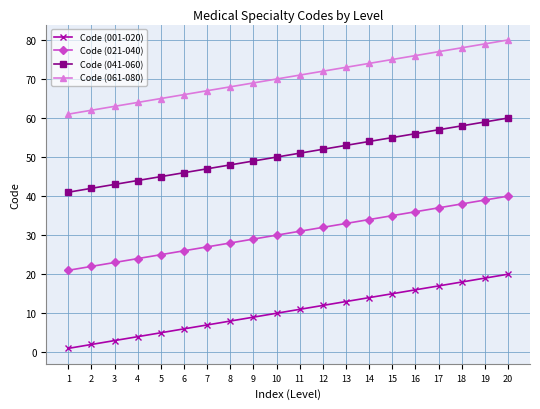

At which category is the sum across all series the highest?

20